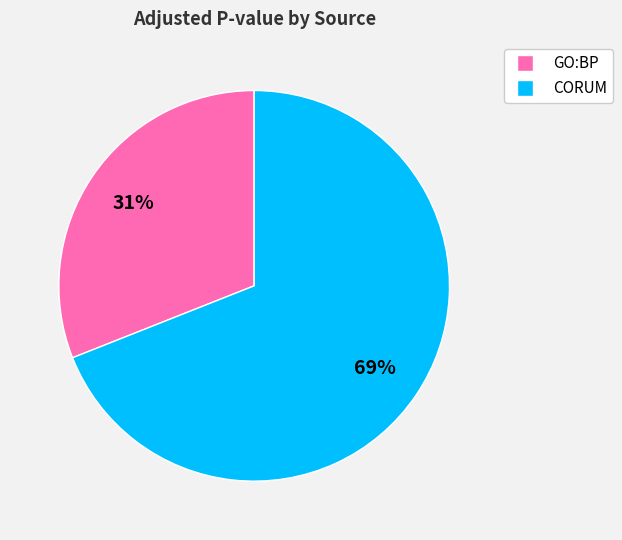

The GO:BP slice represents 31% of the pie. True or false?

True